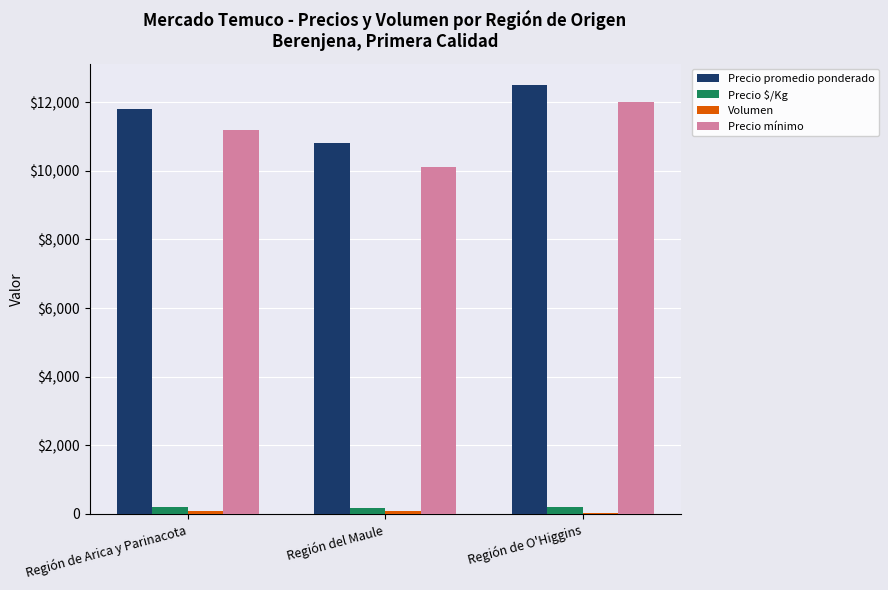

List the labels in order of Volumen value, smallest first.

Región de O'Higgins, Región de Arica y Parinacota, Región del Maule